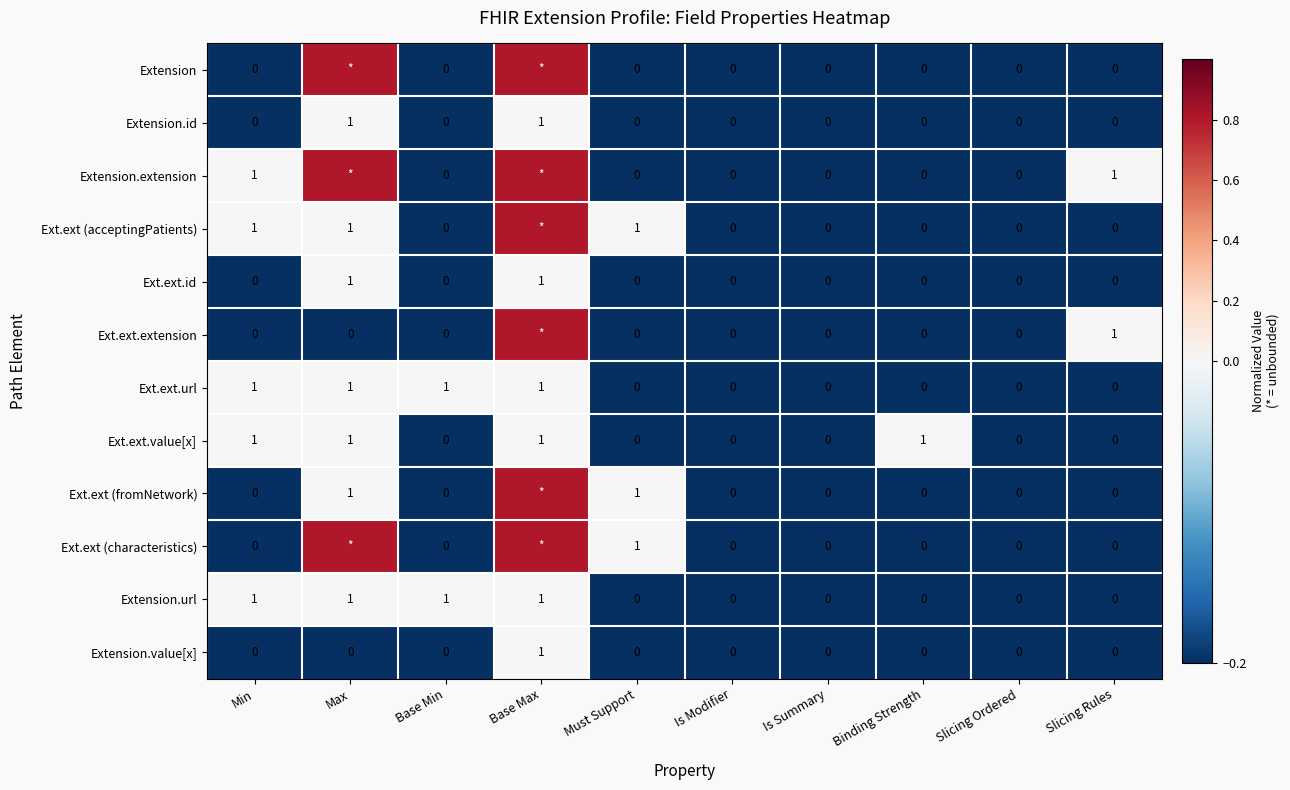

What is the highest value of the Ext.ext.id series?

1.0